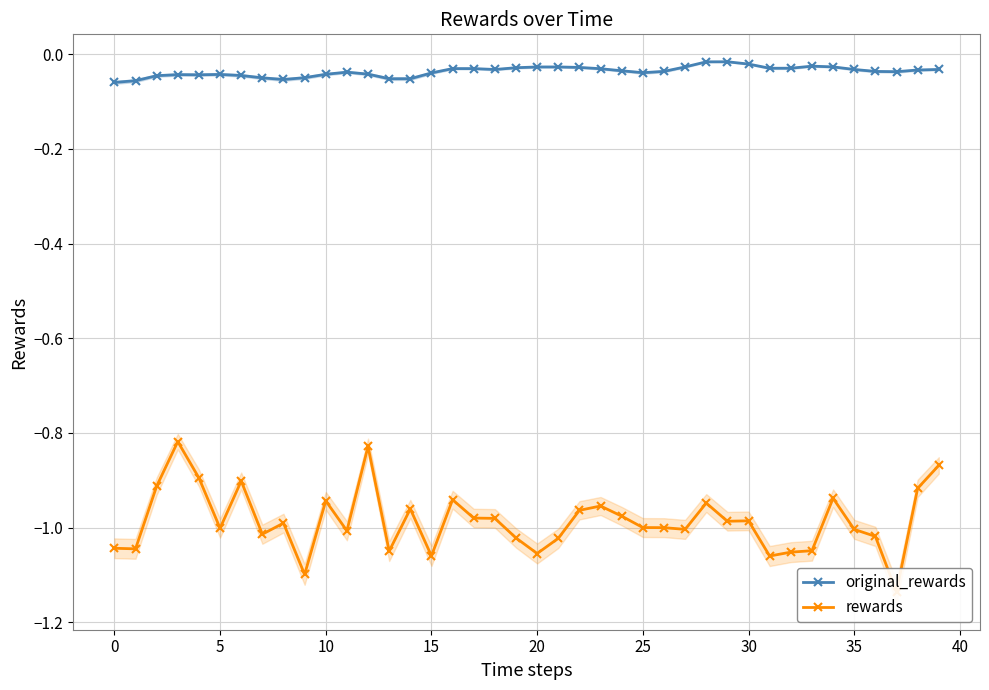

What is the minimum value for original_rewards?

-0.1